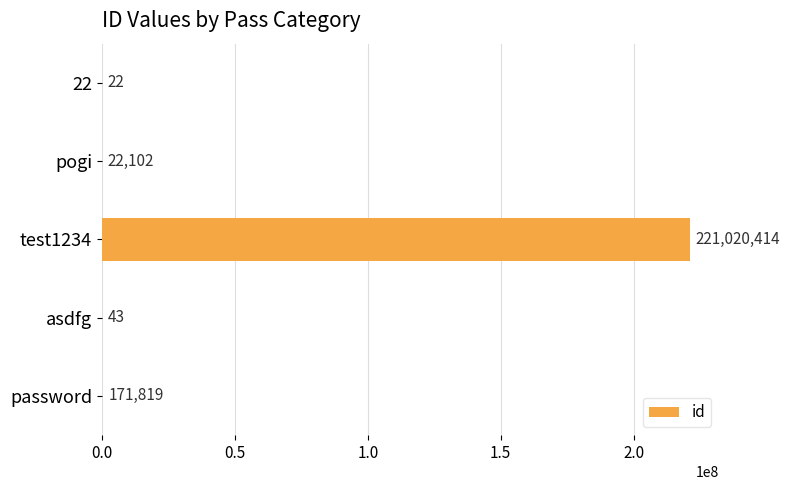

The value at test1234 is 221020414. True or false?

True